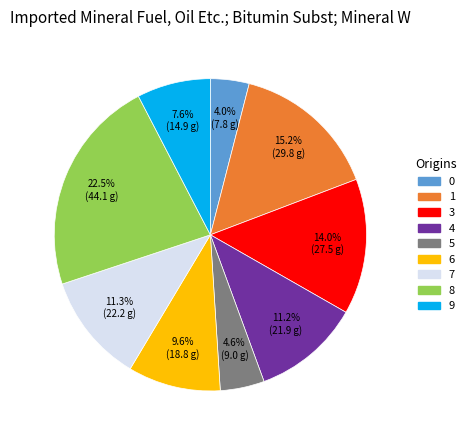

Does any single category account for the majority?

No